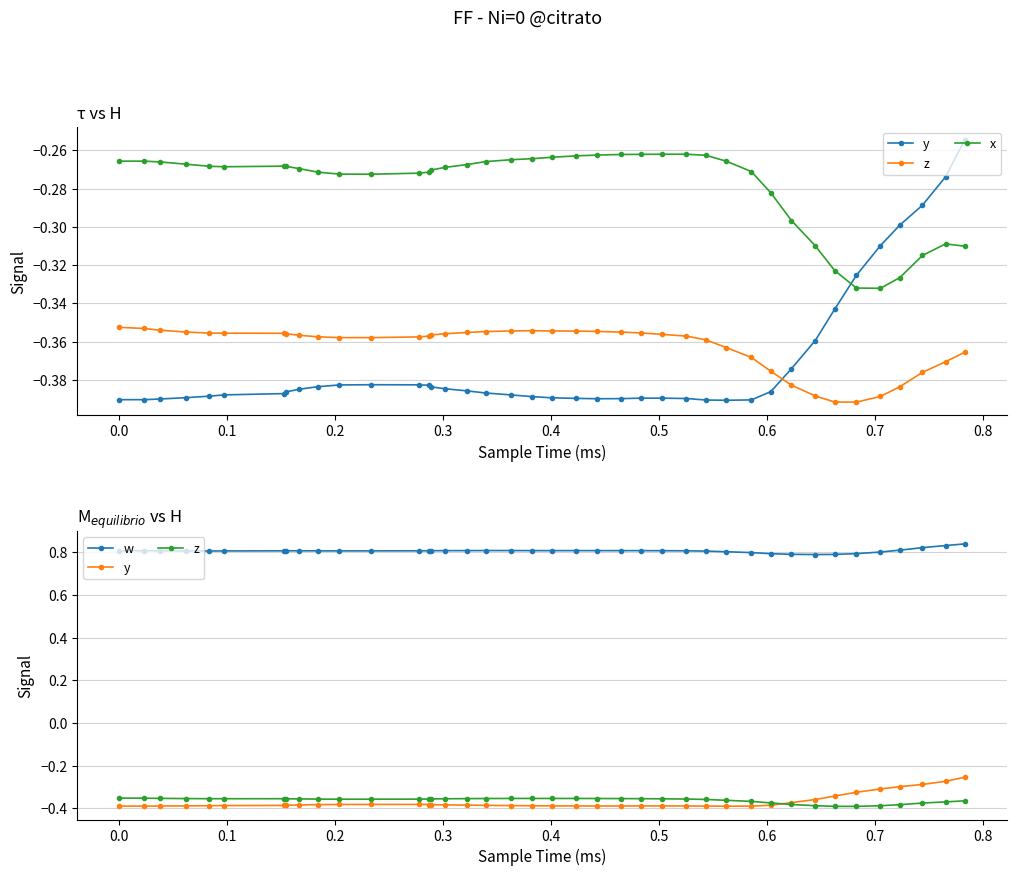

List the series in order of their peak value, lowest first.

z, x, y, w